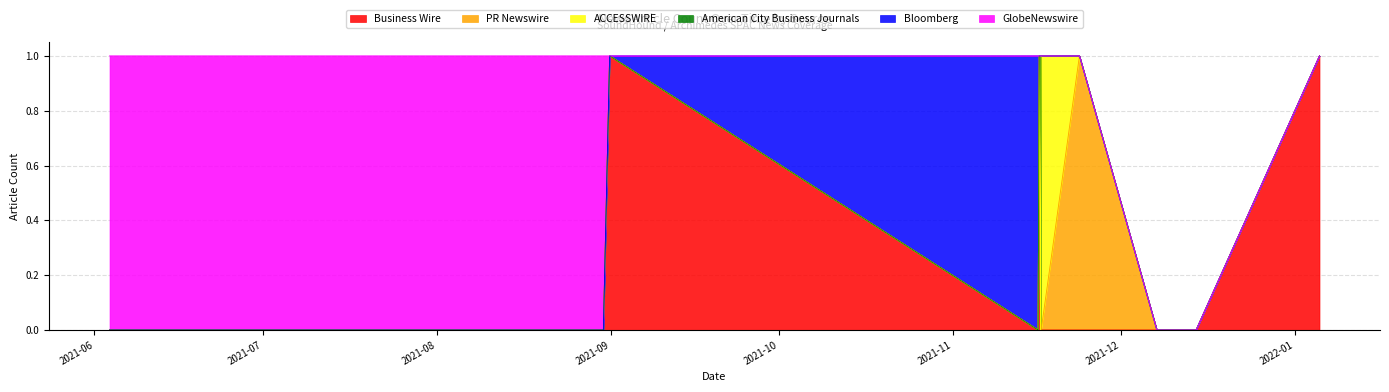

What is the difference between the maximum and second lowest values in the Bloomberg series?

1